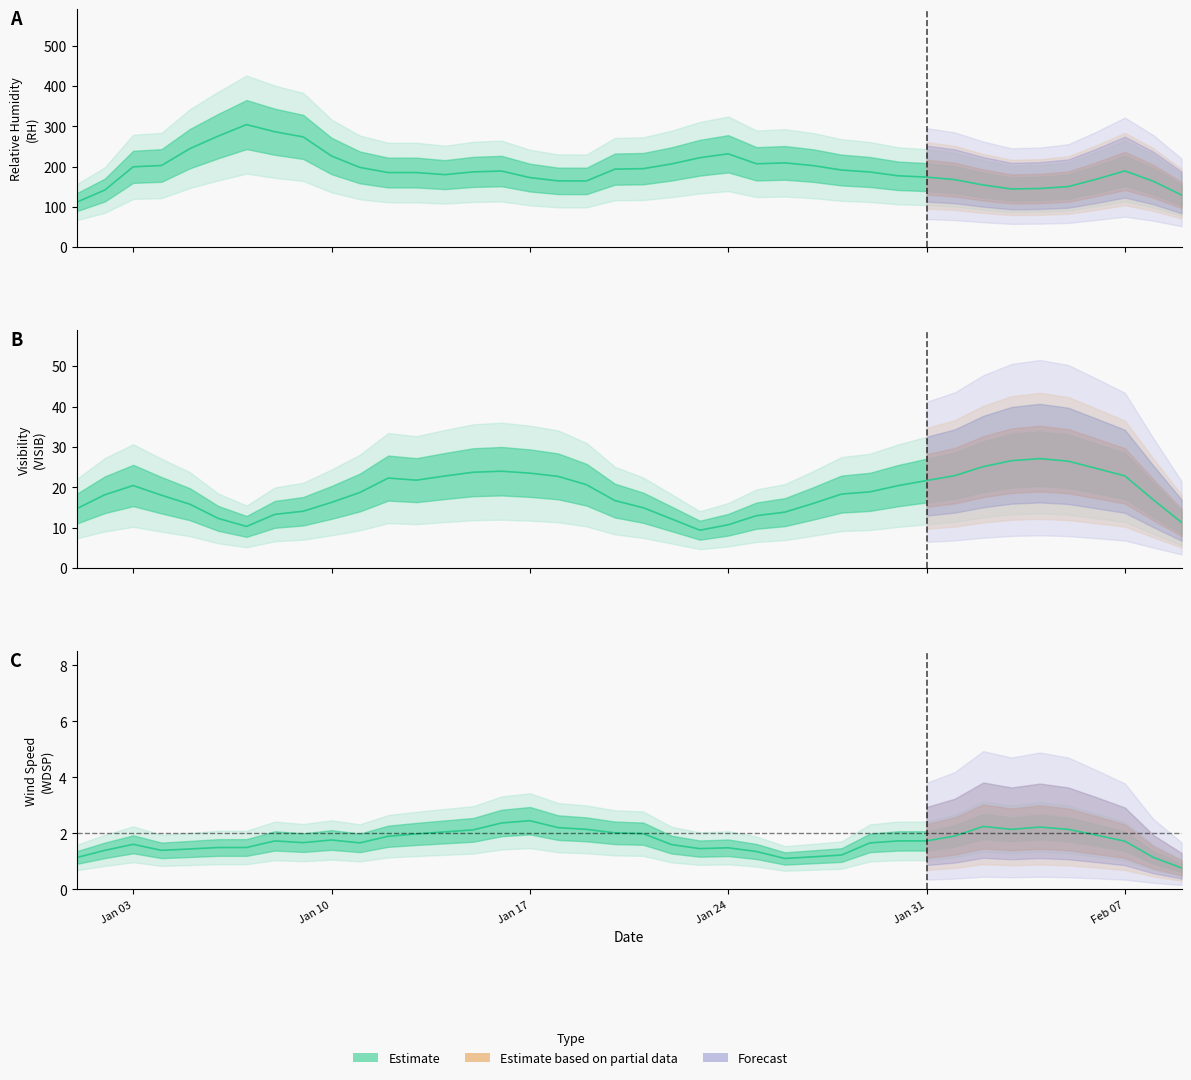

At which label does RH reach its peak?

6